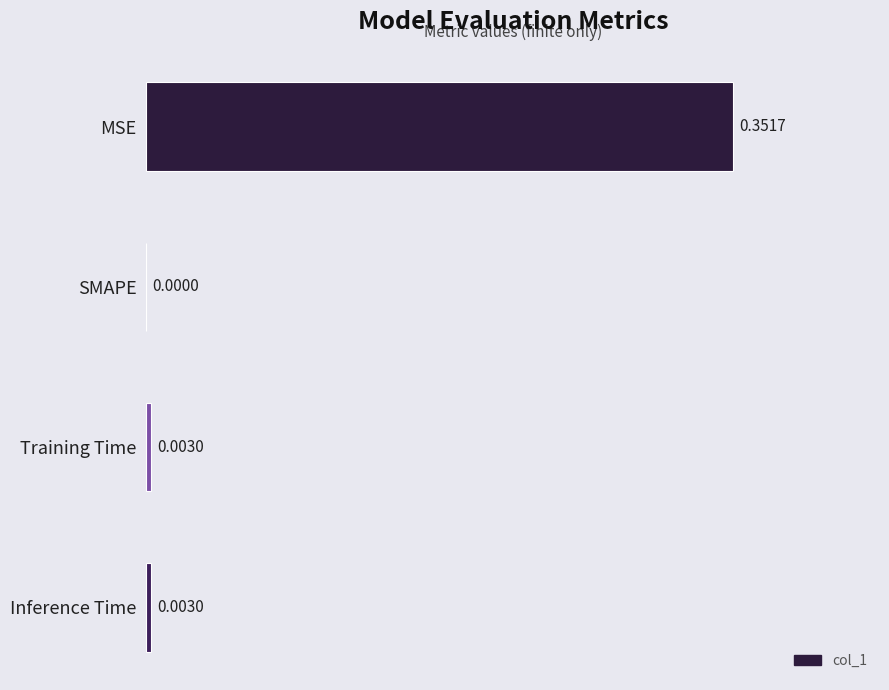

How many series are shown in this chart?

1